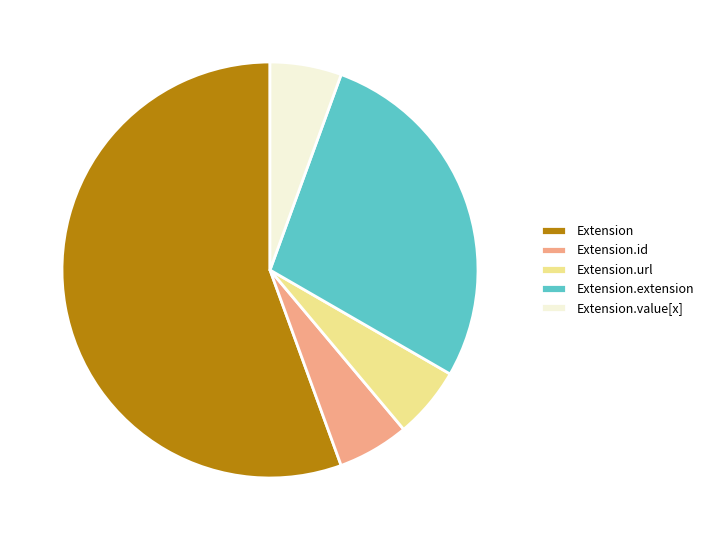

Which slice is the largest?

Extension